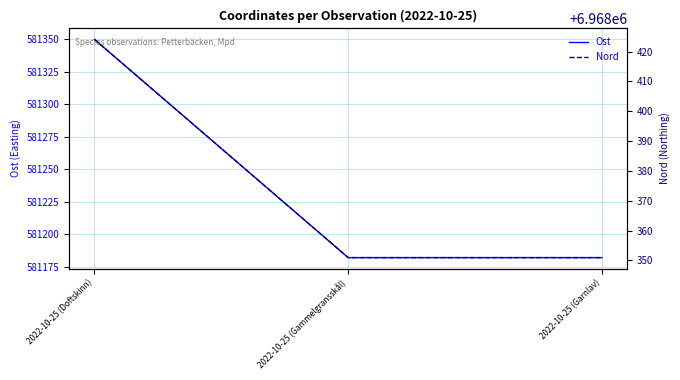

True or false: Nord has a value of 6968424.1 at 2022-10-25 (Doftskinn).

True